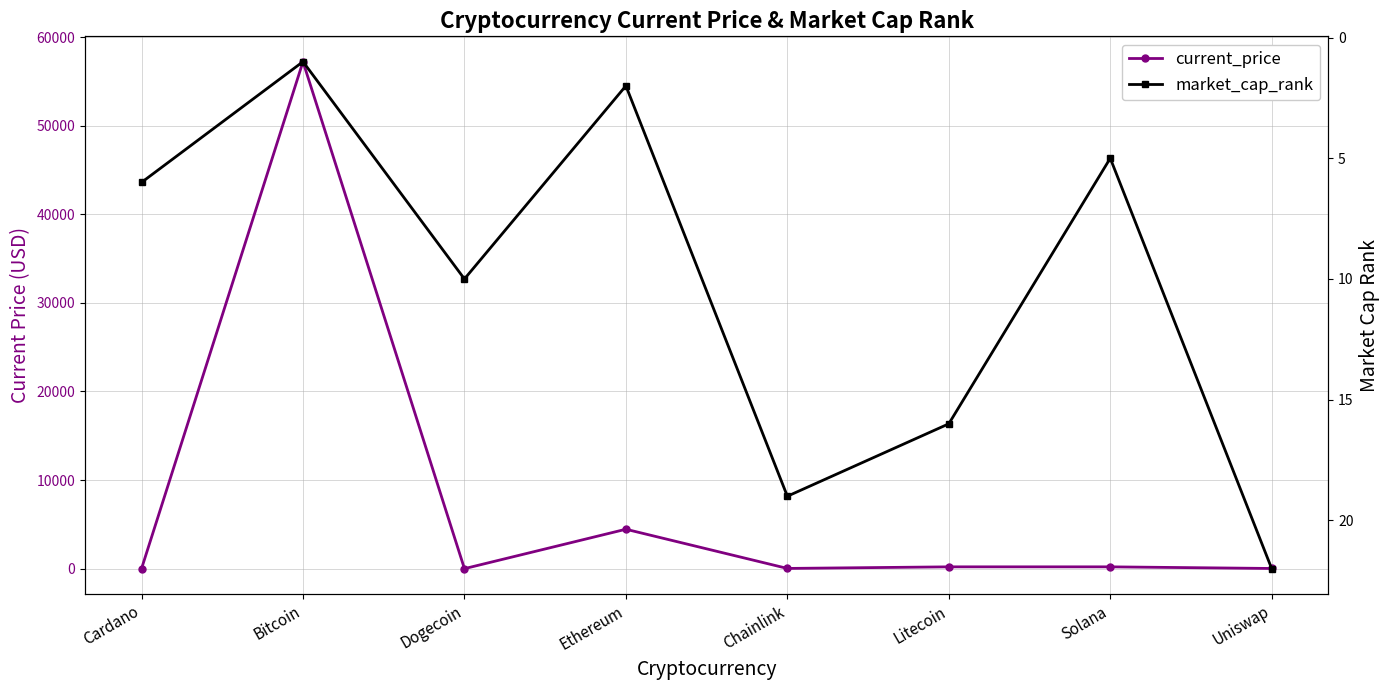

List the series in order of their peak value, highest first.

current_price, market_cap_rank